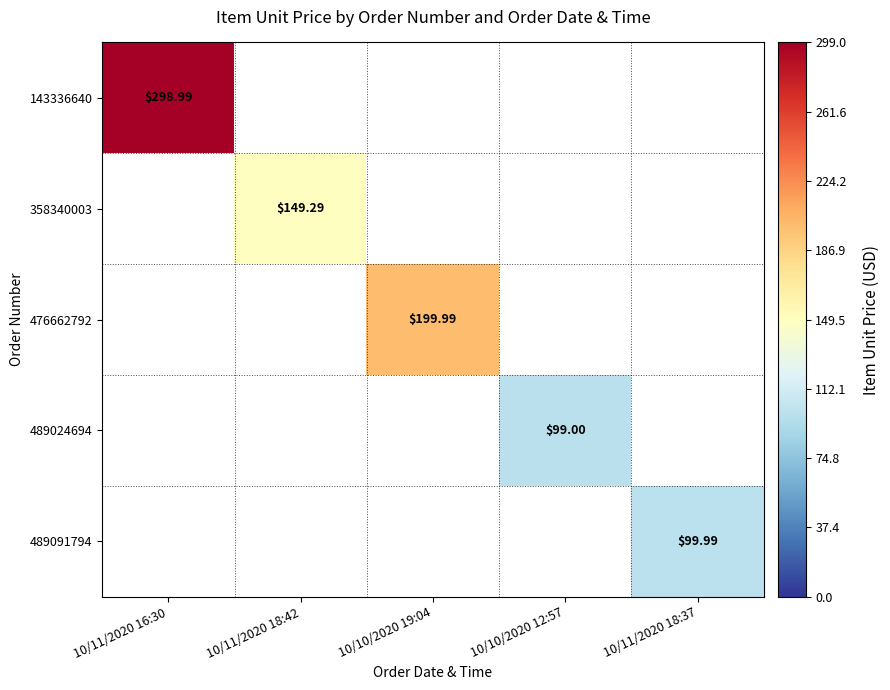

At how many categories does at least one series exceed 102?

3